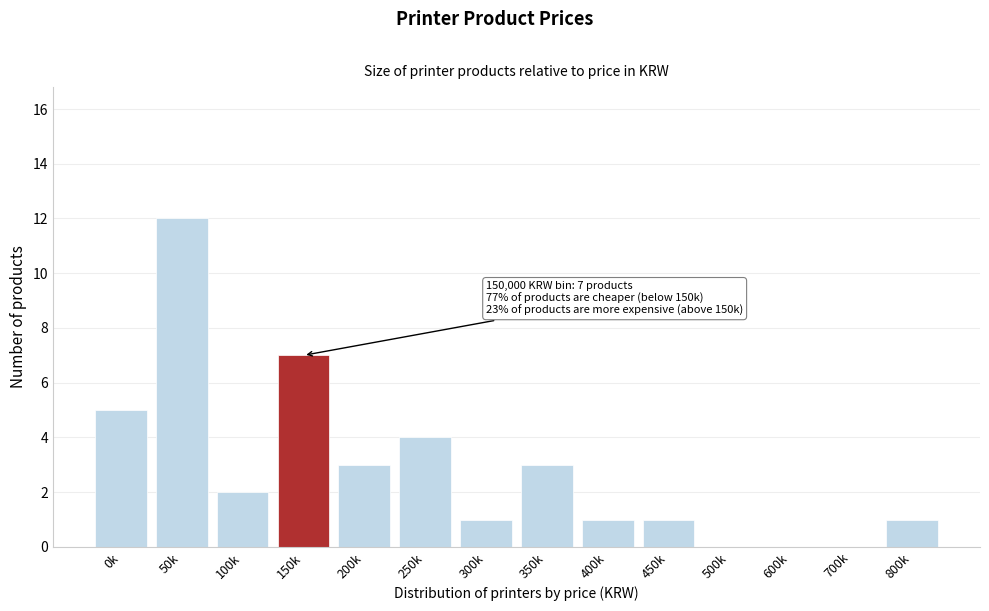

Reading left to right, transcribe all the data shown in this chart.

0k=5	50k=12	100k=2	150k=7	200k=3	250k=4	300k=1	350k=3	400k=1	450k=1	500k=0	600k=0	700k=0	800k=1